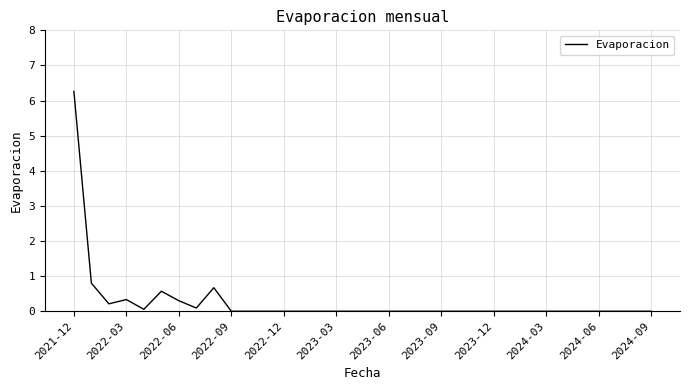

What is the sum of all values?

9.3